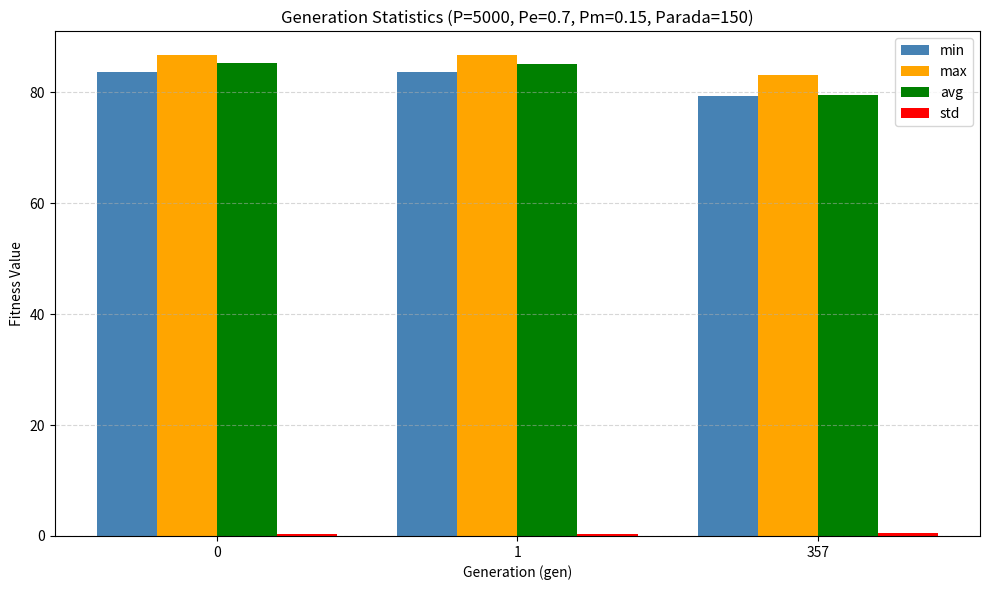

What is the minimum value for min?

79.4